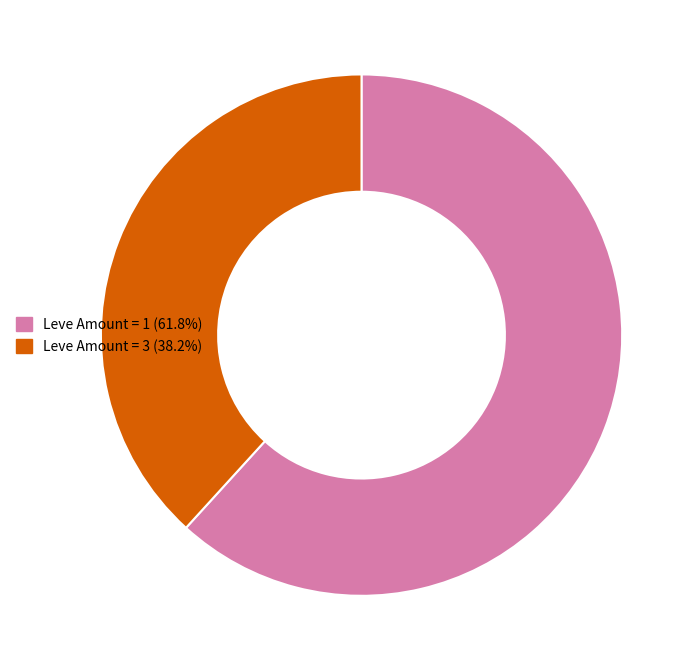

Approximately how many times larger is the value at Leve Amount = 3 (38.2%) compared to Leve Amount = 1 (61.8%)?

0.6